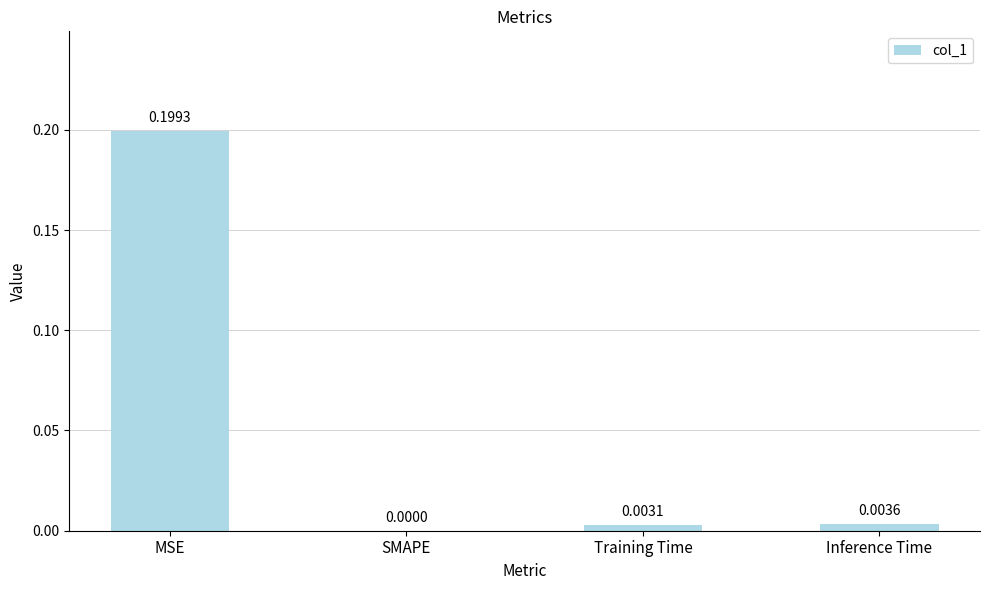

Which category has the highest value across all series?

MSE